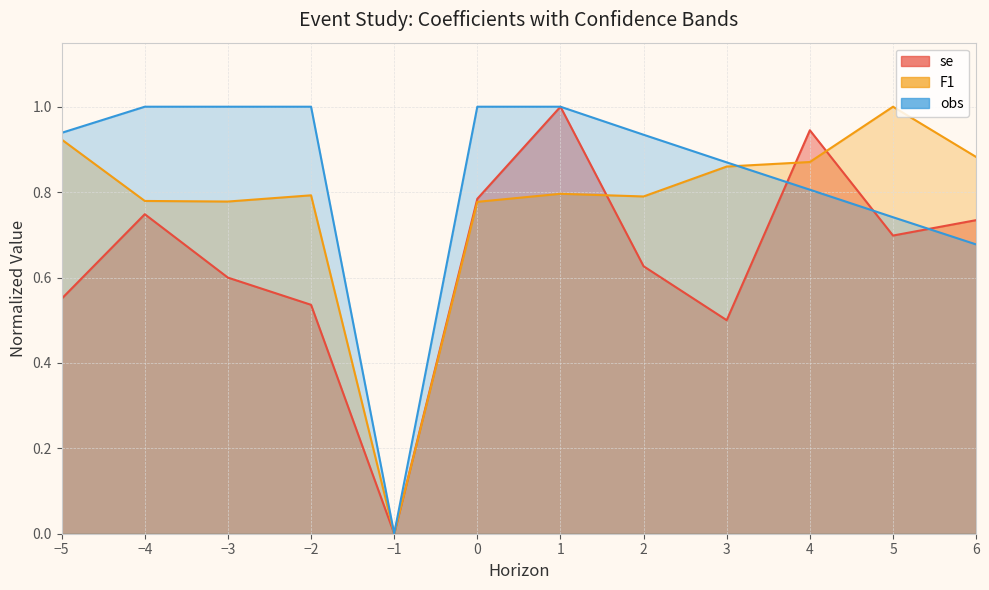

List the series in order of their peak value, lowest first.

se, F1, obs